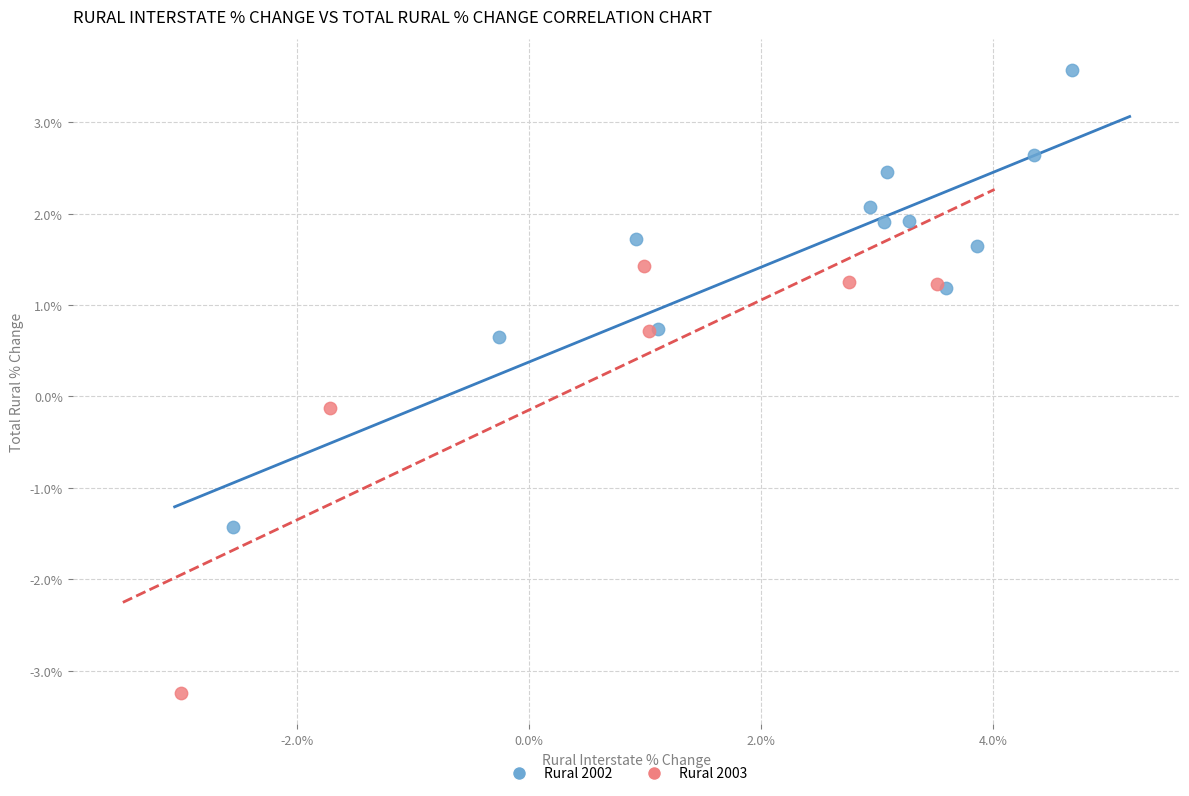

Which series reaches the minimum Y coordinate?

Rural 2003